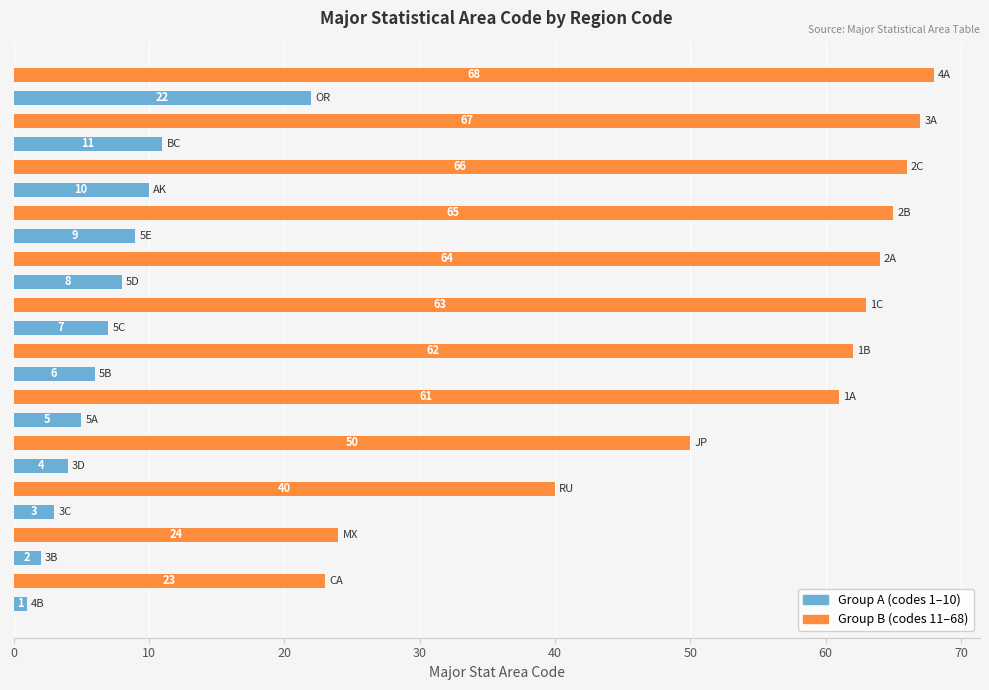

What is the difference between the second highest and second lowest values in the Group B (codes 11–68) series?

43